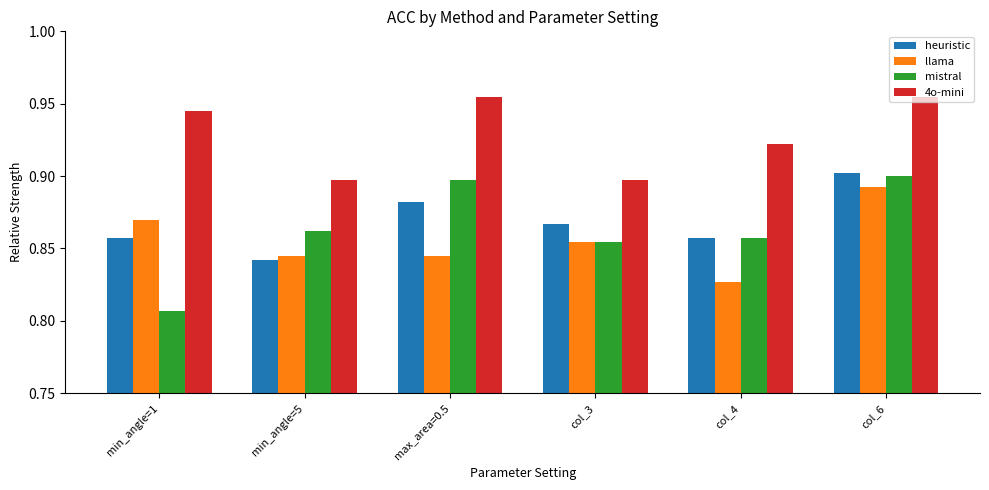

At which category does the chart reach its minimum across all series?

min_angle=1